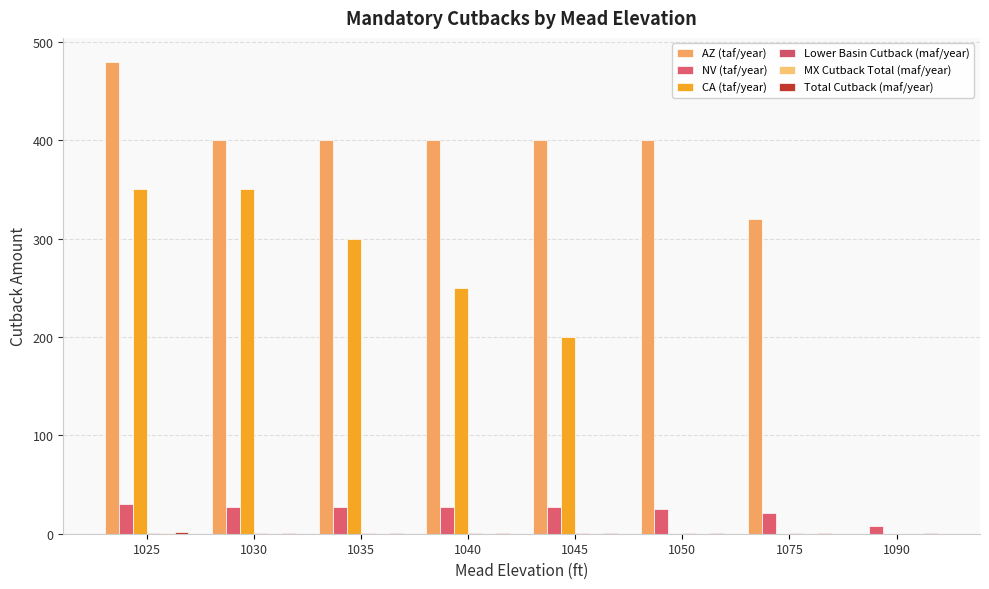

Does the chart contain stacked bars?

No